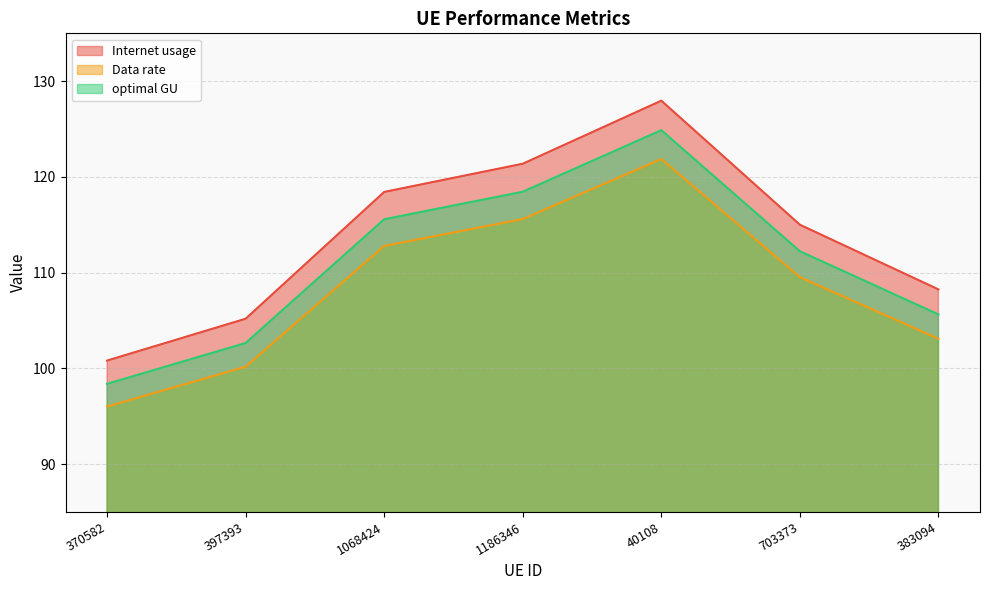

What are all the series names shown in the legend?

Internet usage, Data rate, optimal GU